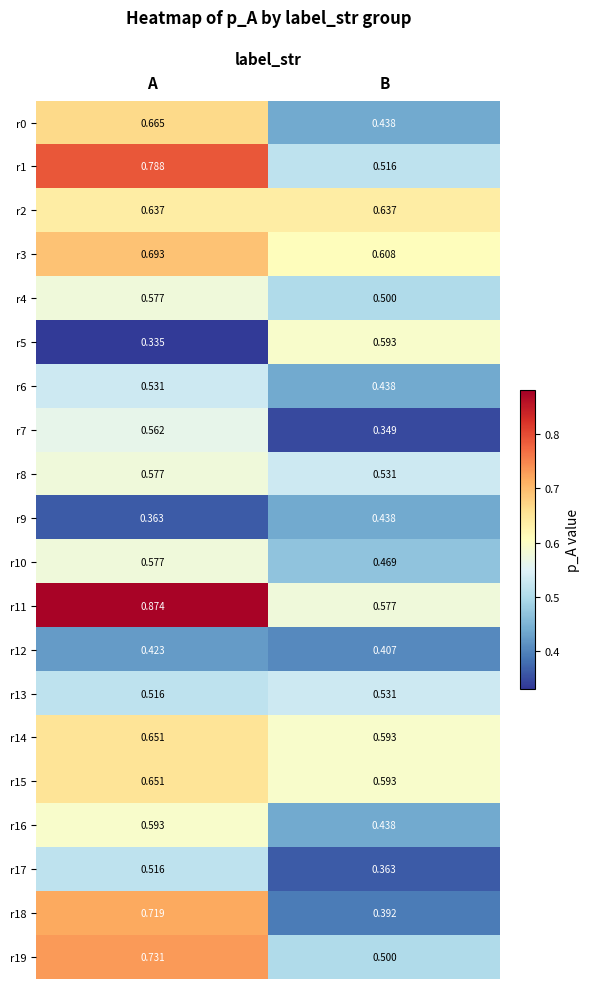

Which label corresponds to the smallest value in the chart?

A